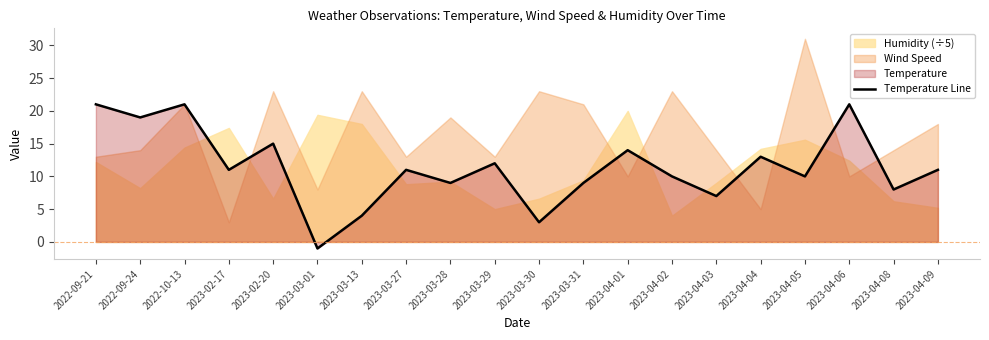

List the labels in order of value, largest first.

2022-09-21, 2022-10-13, 2023-04-06, 2022-09-24, 2023-02-20, 2023-04-01, 2023-04-04, 2023-03-29, 2023-02-17, 2023-03-27, 2023-04-09, 2023-04-02, 2023-04-05, 2023-03-28, 2023-03-31, 2023-04-08, 2023-04-03, 2023-03-13, 2023-03-30, 2023-03-01